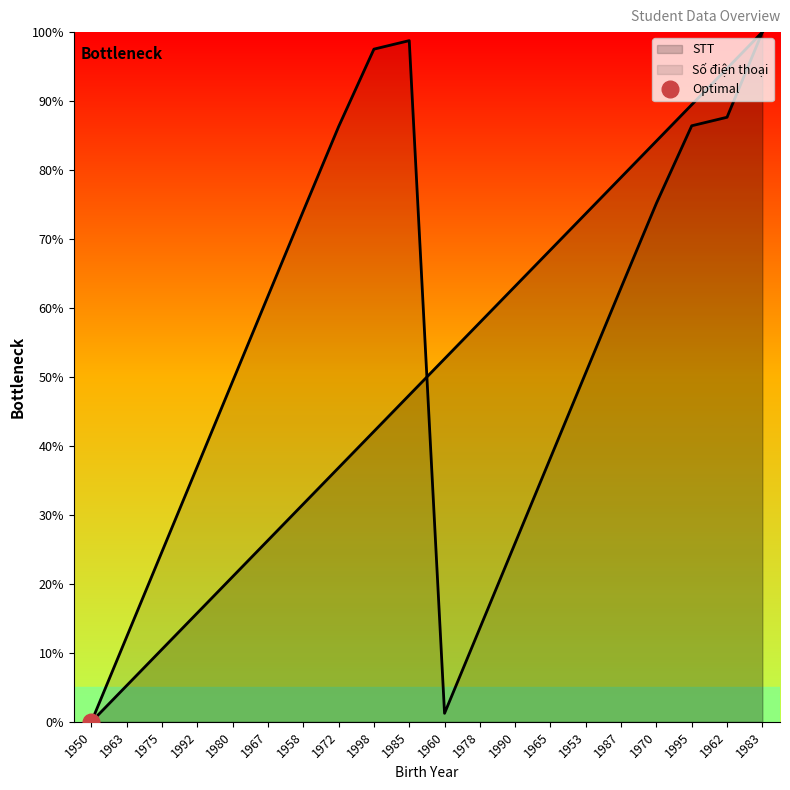

Reading left to right, extract all data points from this chart.

STT: 0.0	5.3	10.5	15.8	21.1	26.3	31.6	36.8	42.1	47.4	52.6	57.9	63.2	68.4	73.7	78.9	84.2	89.5	94.7	100.0
Số điện thoại: 0.0	12.3	24.7	37.0	49.4	61.7	74.1	86.3	97.5	98.8	1.2	13.6	25.9	38.3	50.6	63.0	75.2	86.4	87.7	100.0